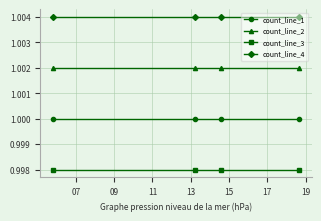

What is the sum of all count_line_1 values?

4.0